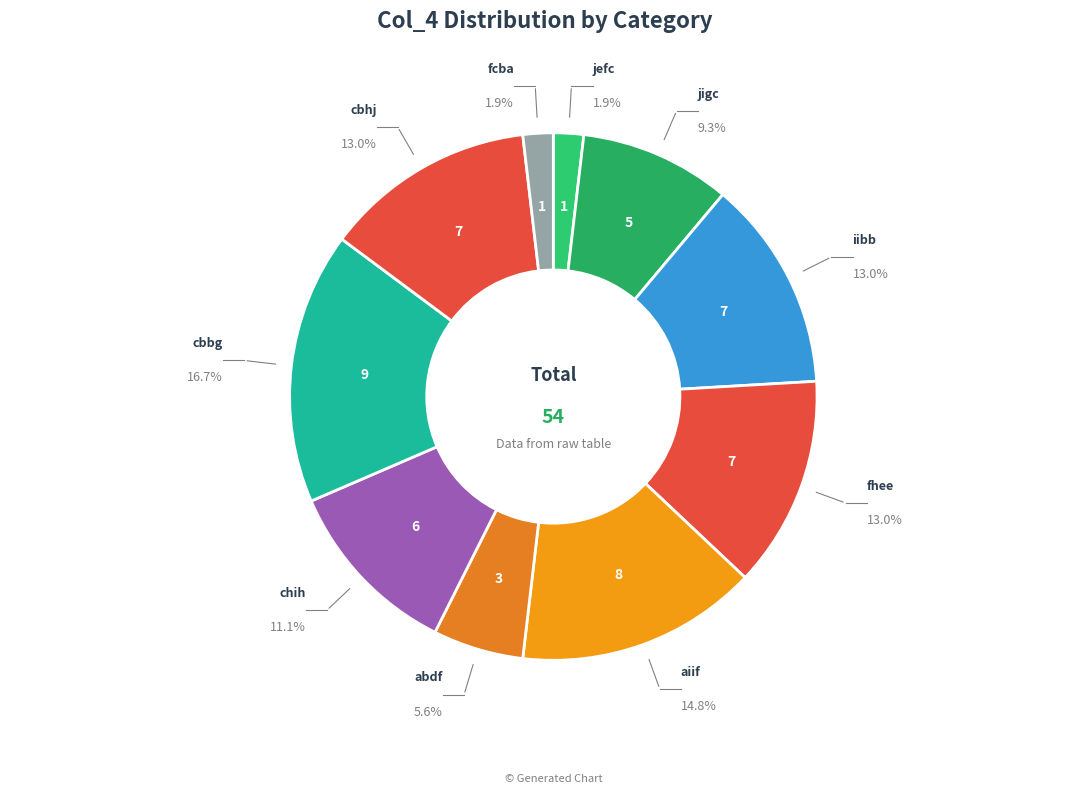

Combined, do jefc and aiif account for over 50%?

No